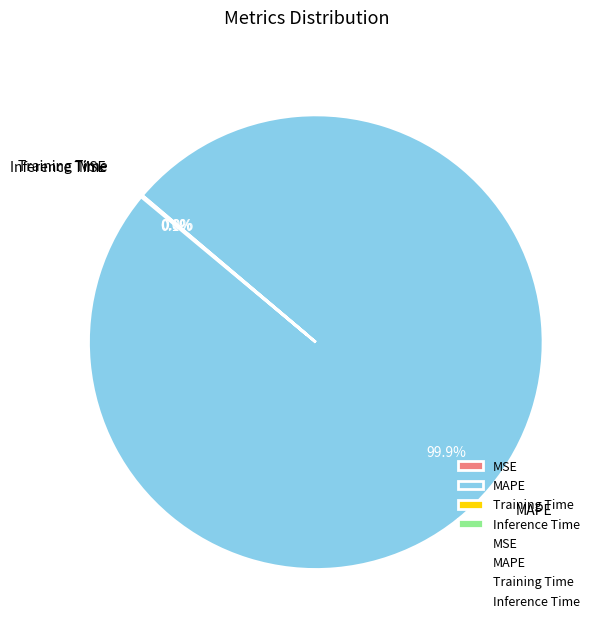

What is the largest slice in the pie chart?

MAPE